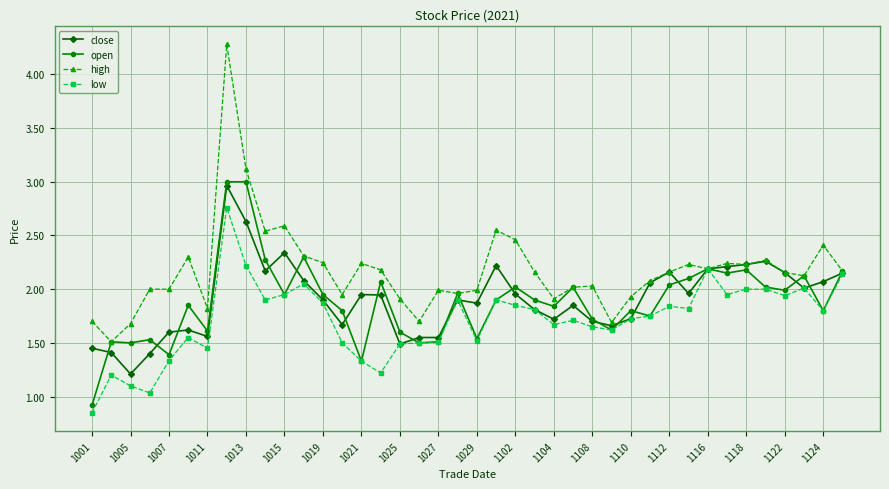

What is the maximum value for close?

3.0